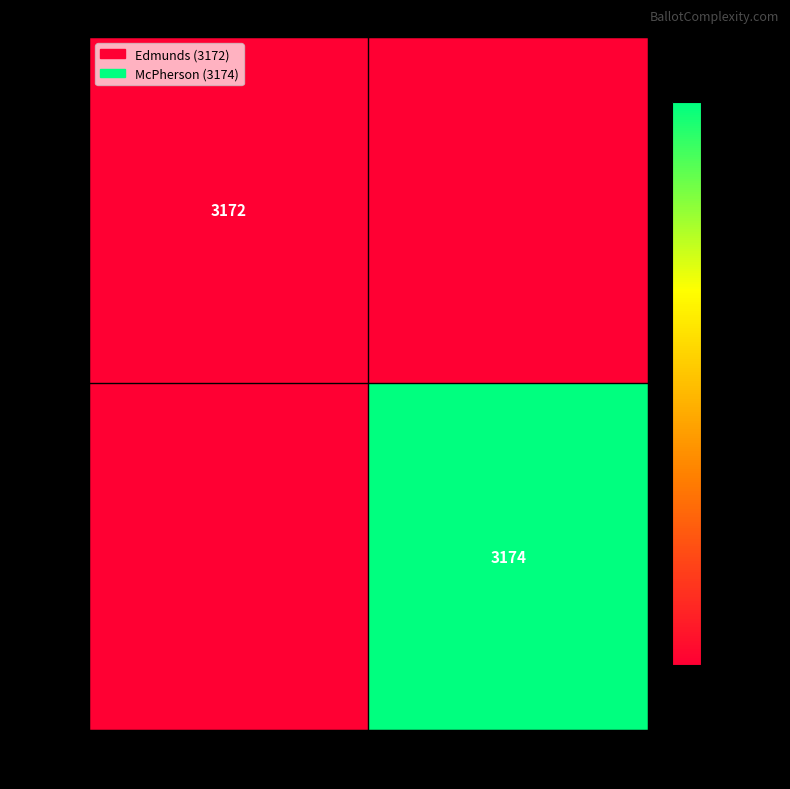

True or false: 40120 has a value of 3172 at Edmunds.

True